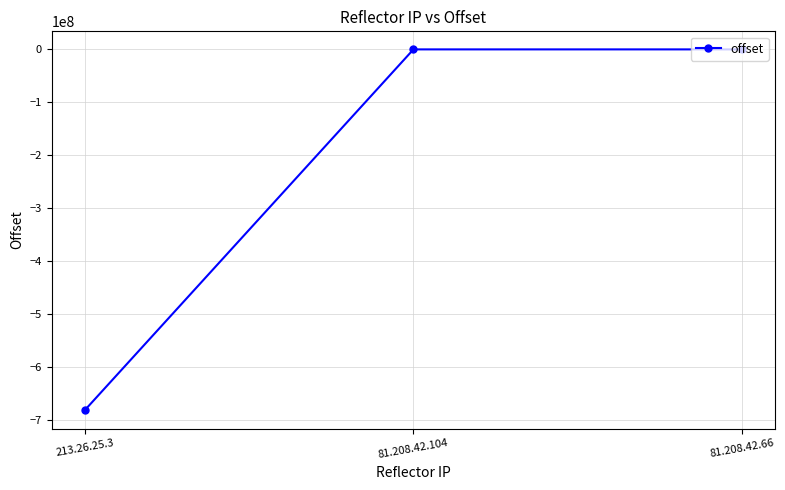

At which label is the value closest to -341005844?

81.208.42.104